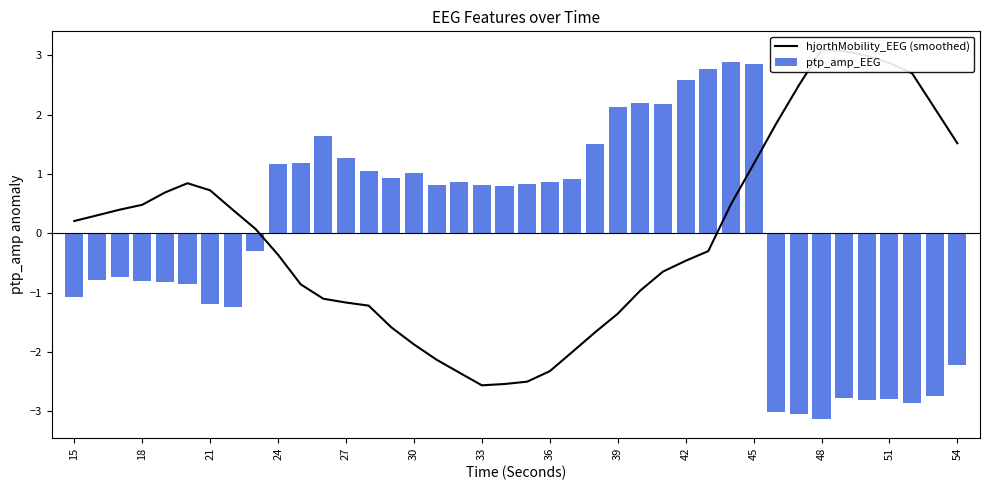

What is the difference between the maximum and second lowest values in the ptp_amp_EEG series?

5.9